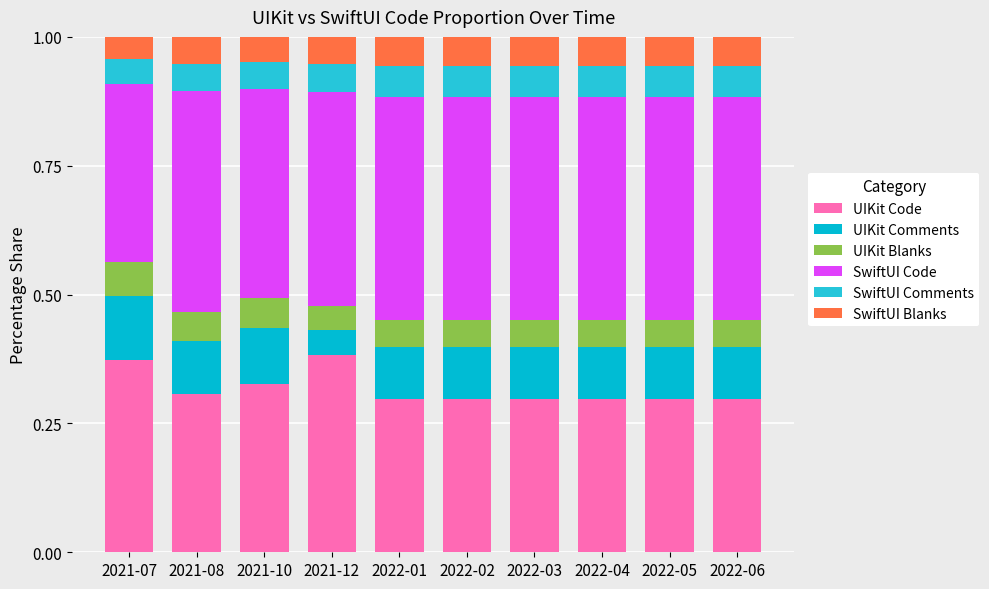

List the labels in order of SwiftUI Comments value, largest first.

2022-01, 2022-02, 2022-03, 2022-04, 2022-05, 2022-06, 2021-12, 2021-08, 2021-10, 2021-07